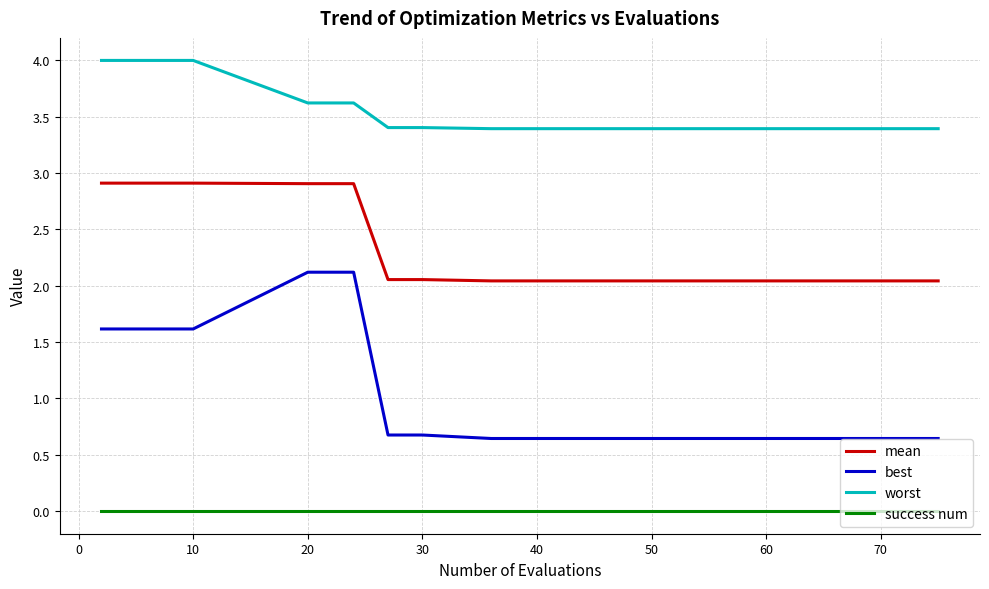

Which series has the largest range (max minus min)?

best